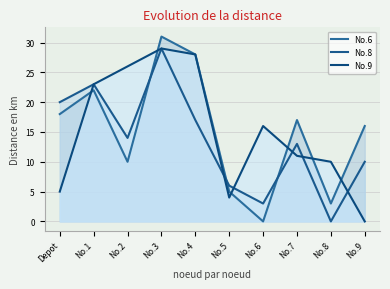

Which series has the widest spread of values?

No.6